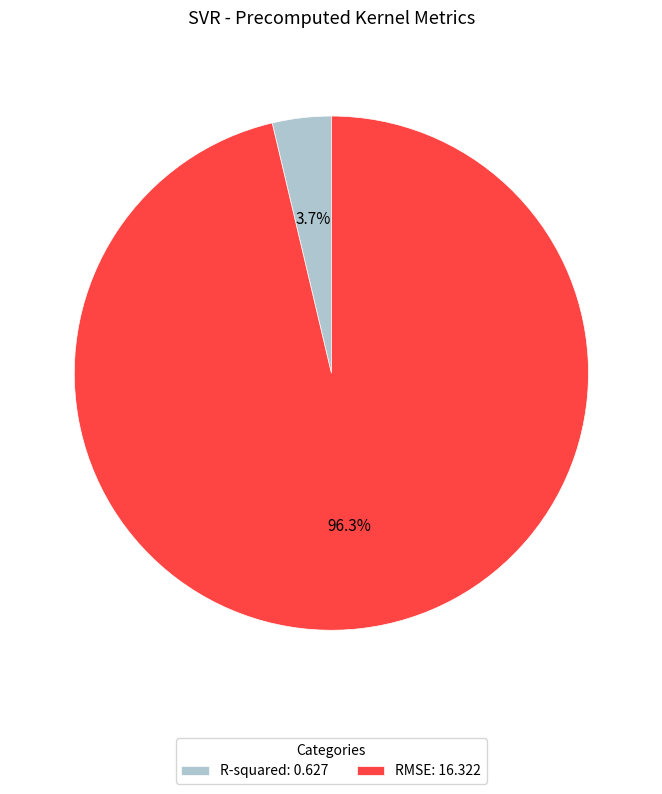

Does R-squared represent more than half of the total?

No